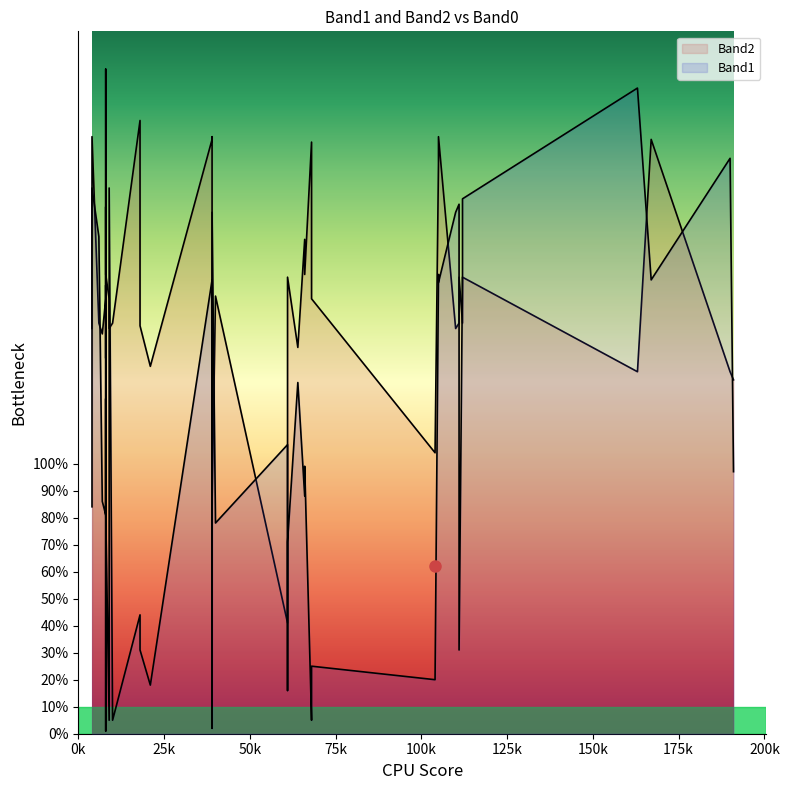

What is the lowest value of the Band1 series?

1